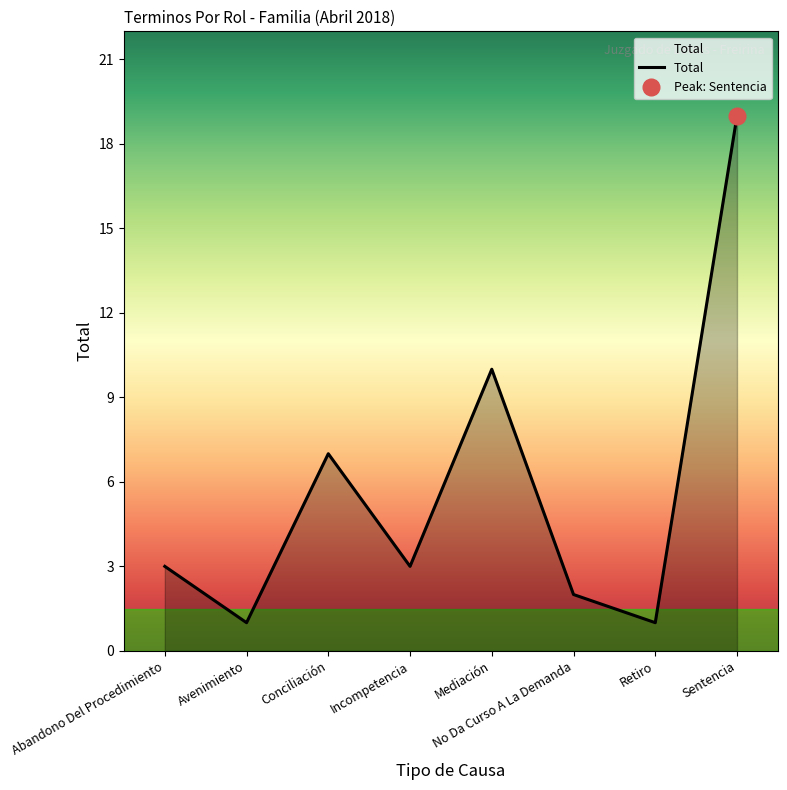

How many data points are above 3?

3